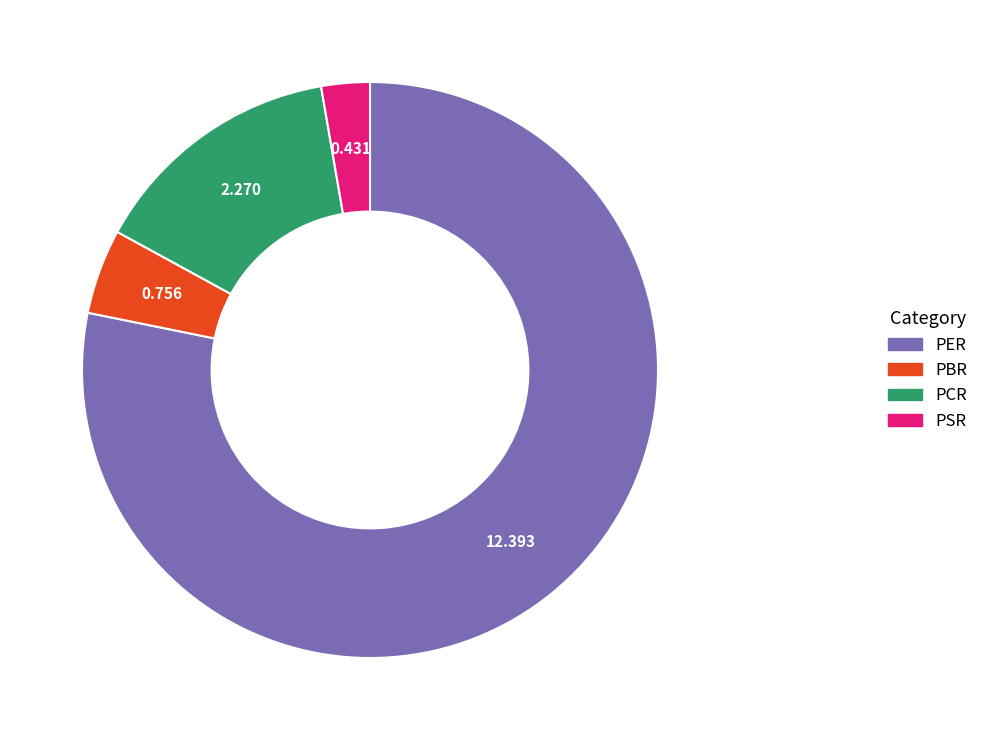

Which slice is the largest?

PER